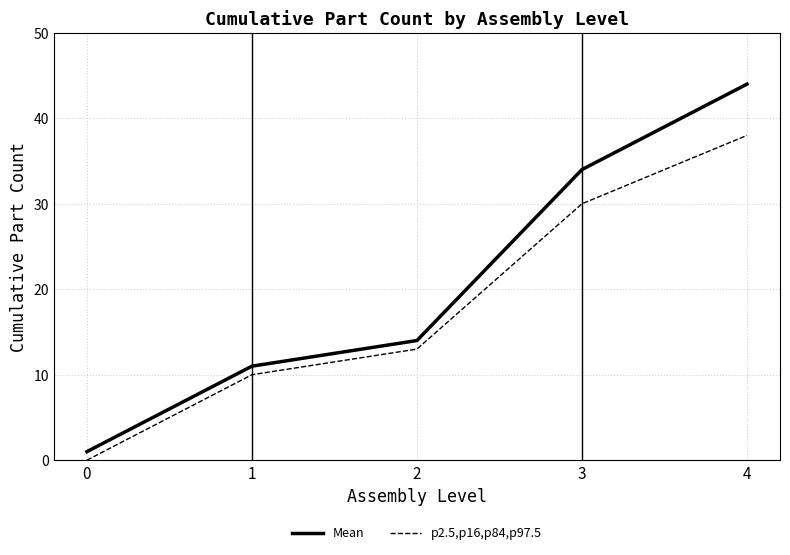

True or false: Mean has more than 2 points higher than both neighbors.

False